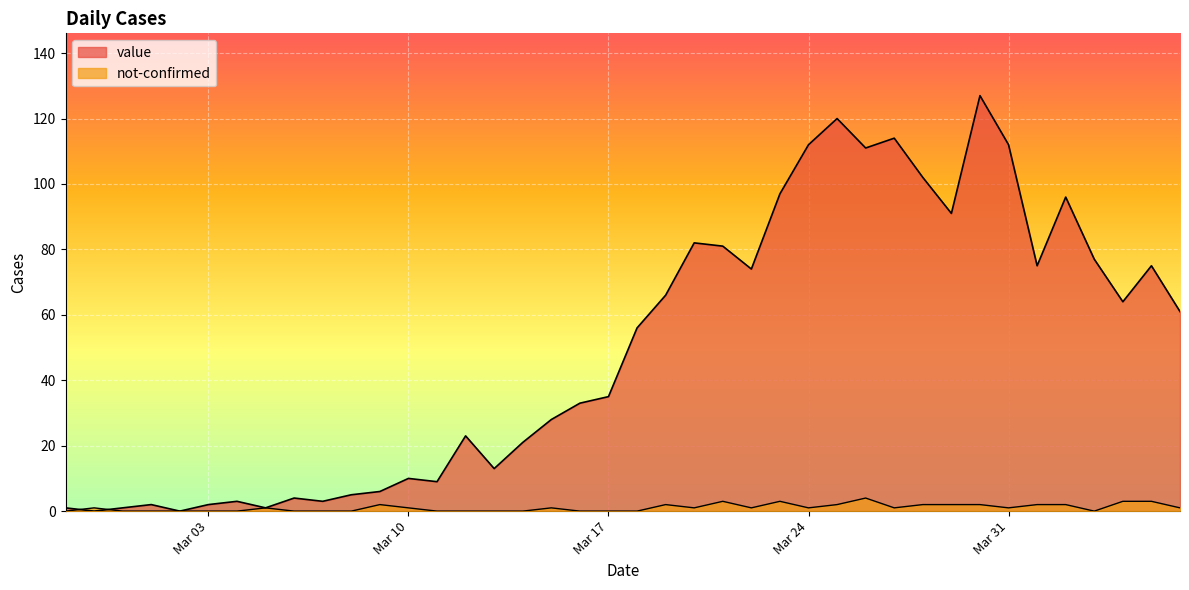

How many data points does each series have?

40